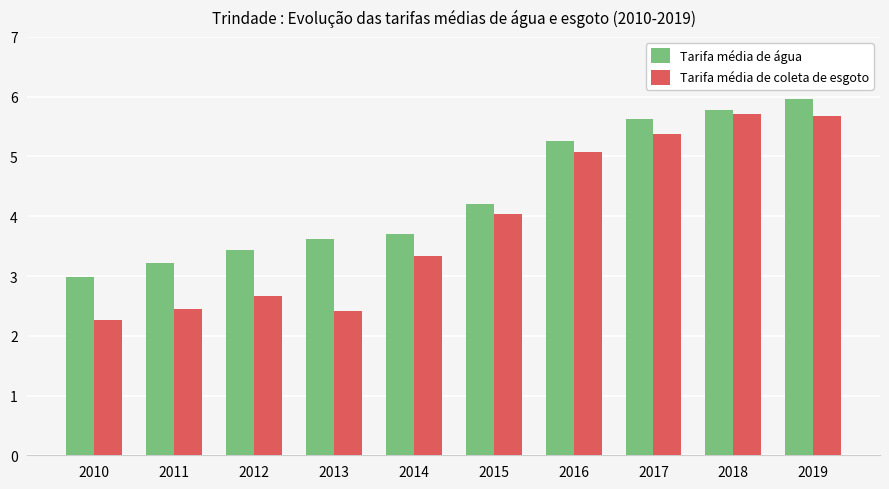

At which category is the sum across all series the highest?

2019